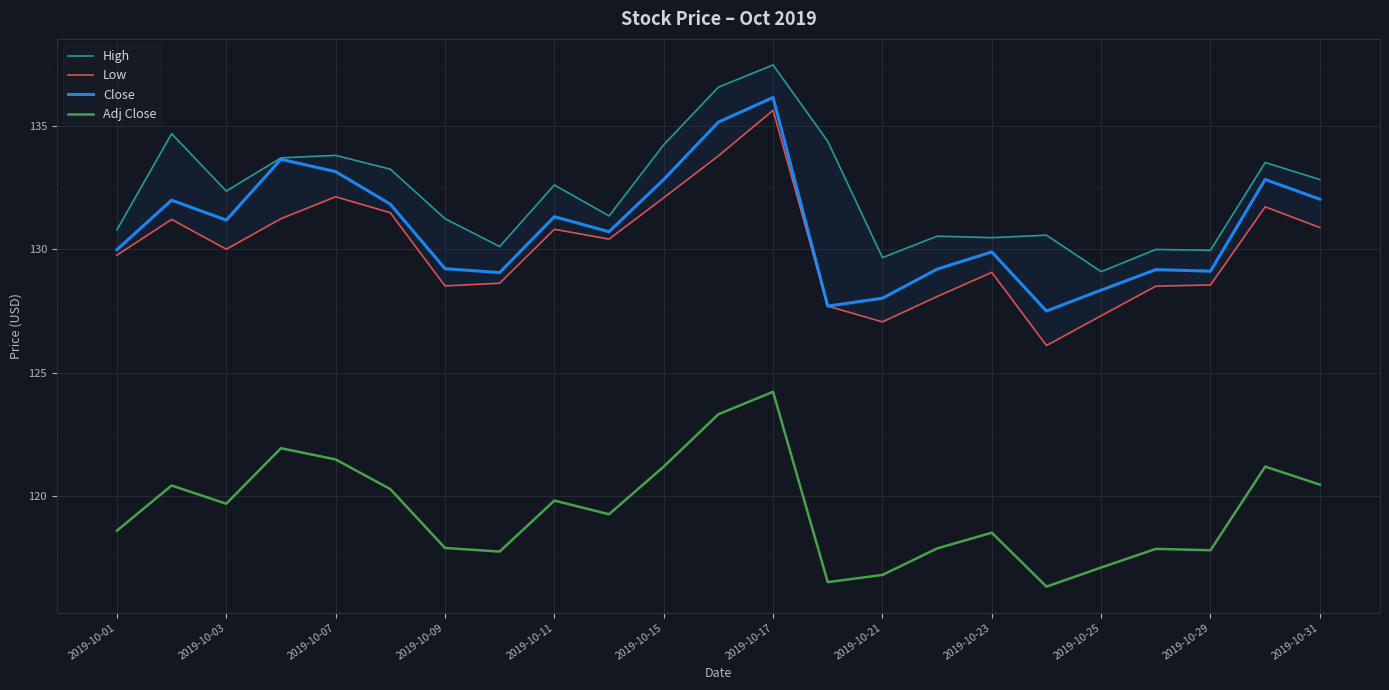

Is the value of Adj Close at 2019-10-03 greater than the value of Close at 2019-10-29?

No